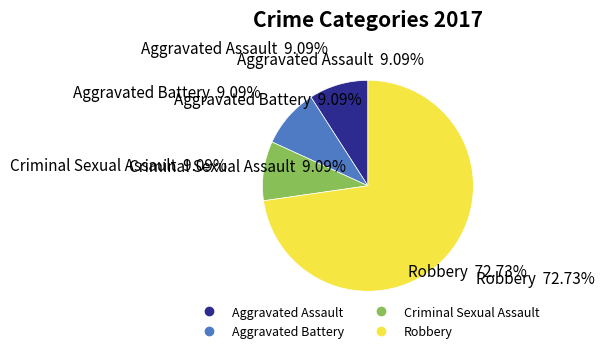

Which category accounts for the majority?

Robbery